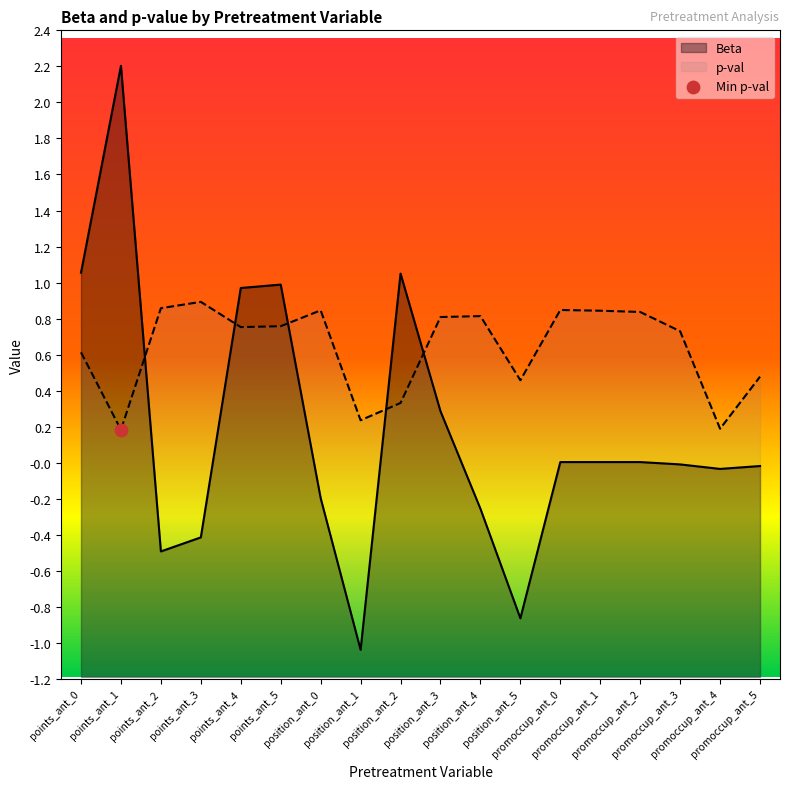

What is the total value across all series at promoccup_ant_4?

0.2